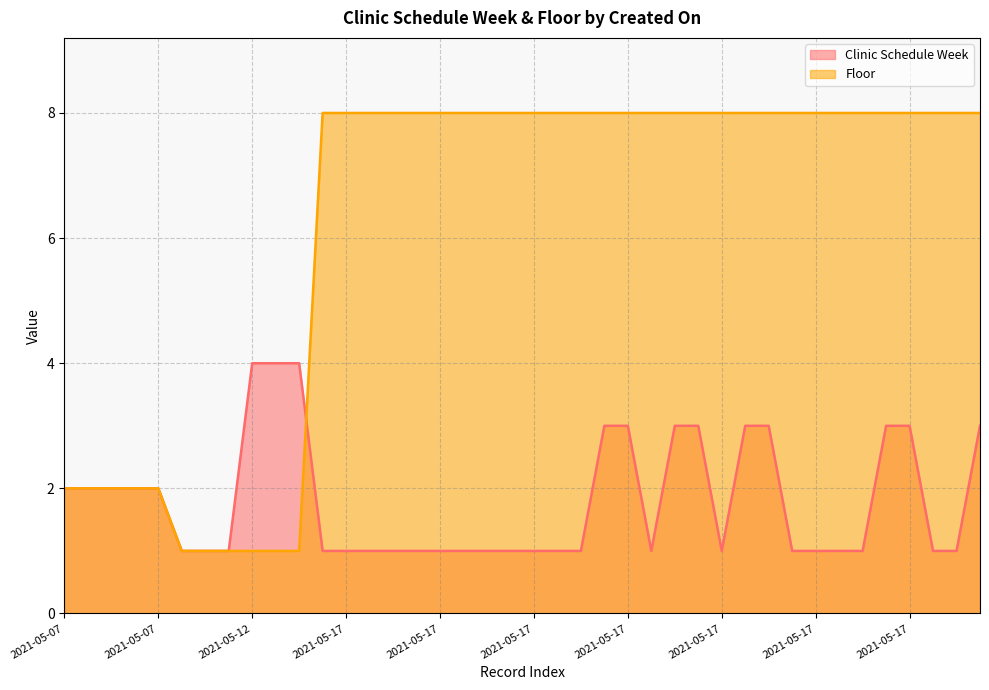

Which series has the widest spread of values?

Floor